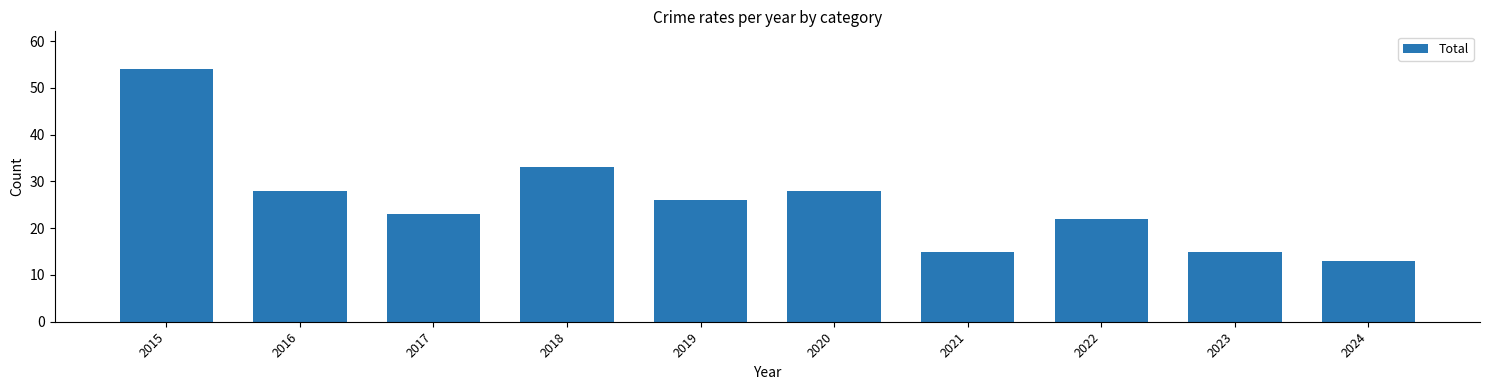

Does the chart contain any negative values?

No